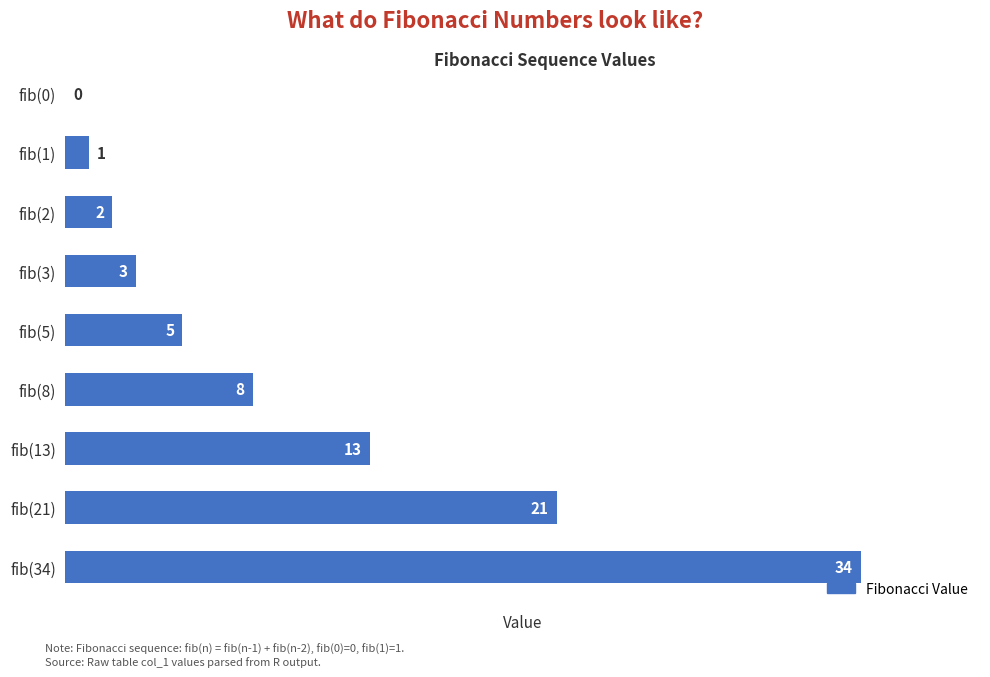

The chart shows a value of 34 at fib(34). True or false?

True